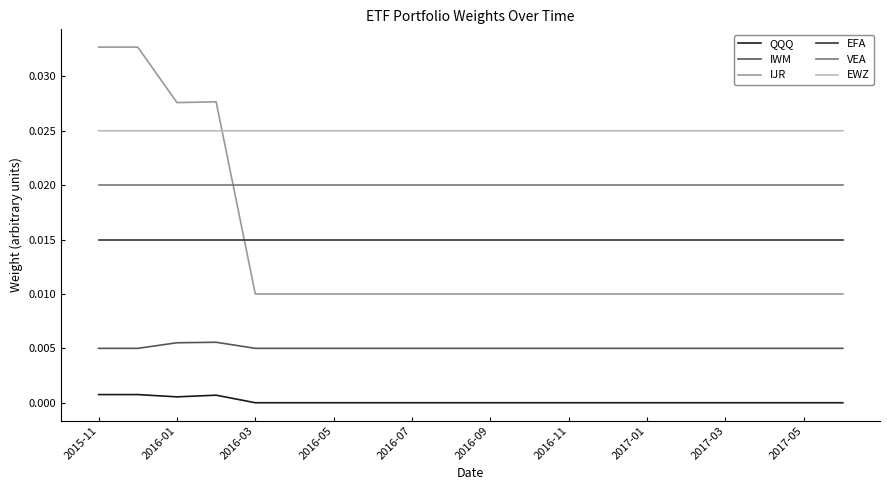

Count the number of data series in this chart.

6